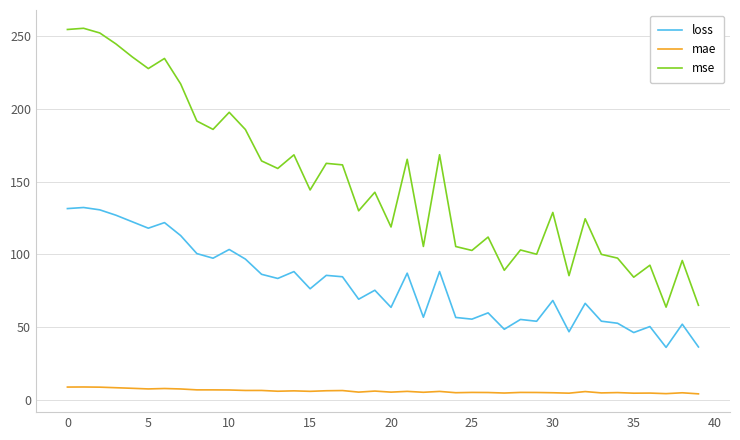

At how many categories does at least one series exceed 127?

23